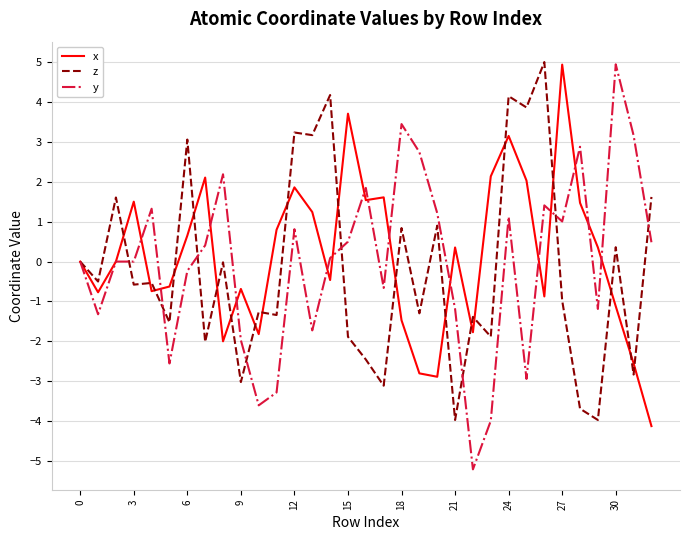

What is the smallest value displayed?

-5.2